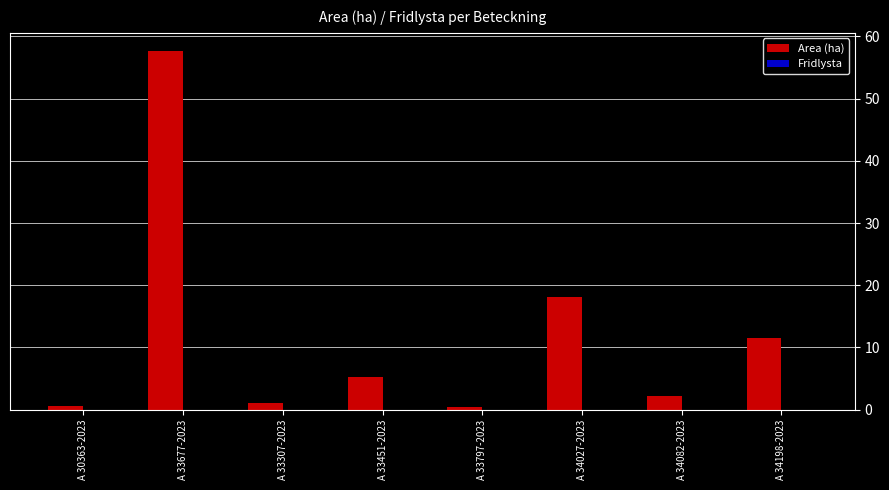

What is the value of the 2nd bar from the left?

57.7